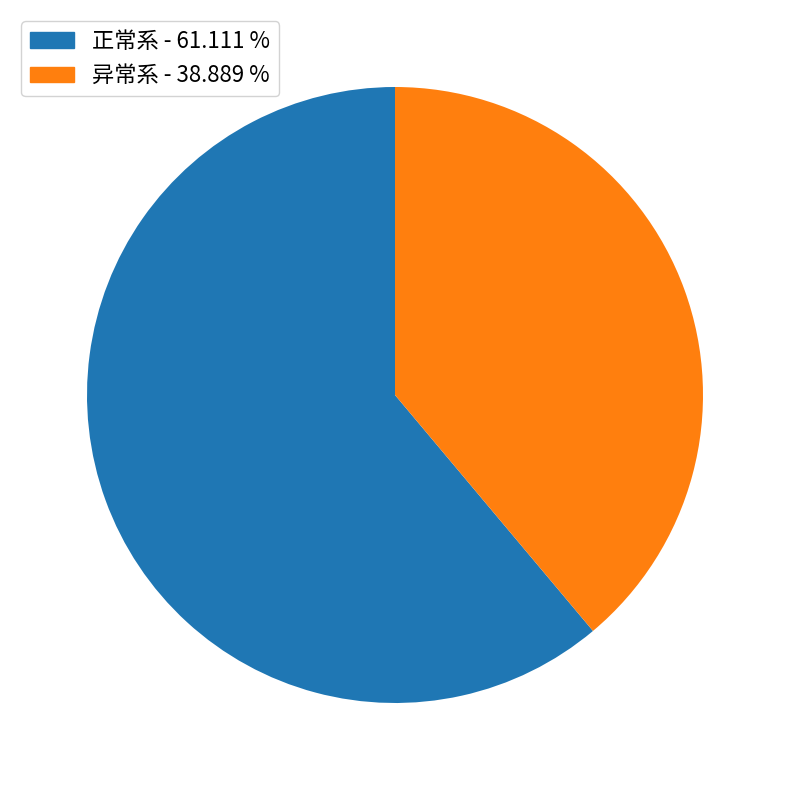

Which category has the biggest portion of the pie?

正常系